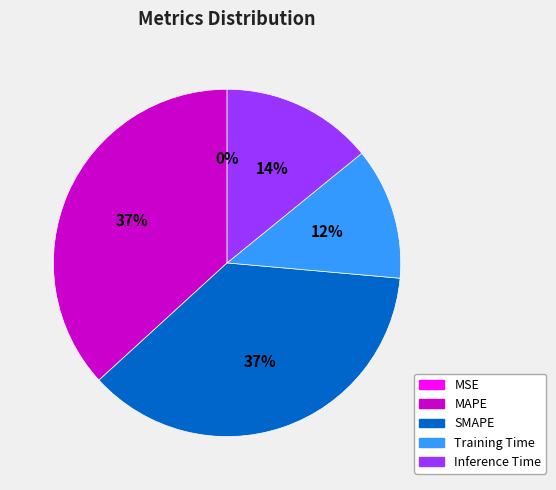

To the nearest percent, what is the difference between the Inference Time and Training Time slice percentages?

2%